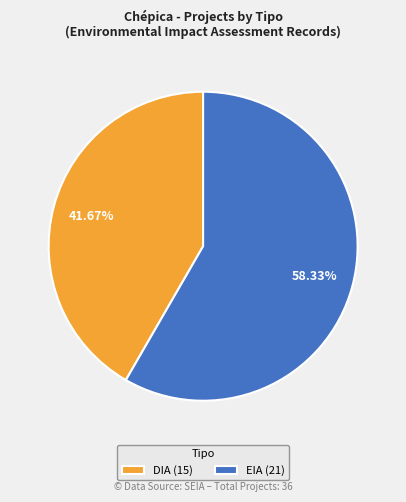

What is the smallest slice in the pie chart?

DIA